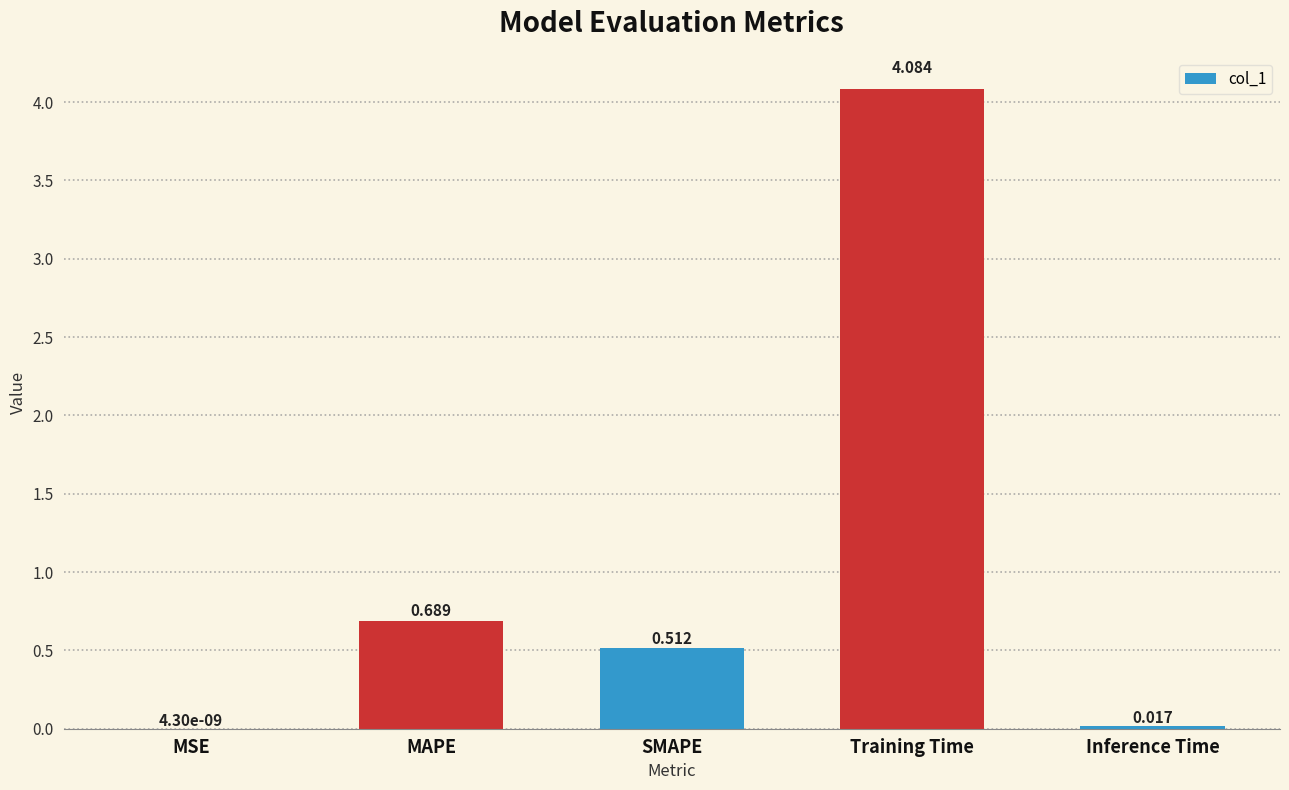

At which category does the chart reach its peak across all series?

Training Time